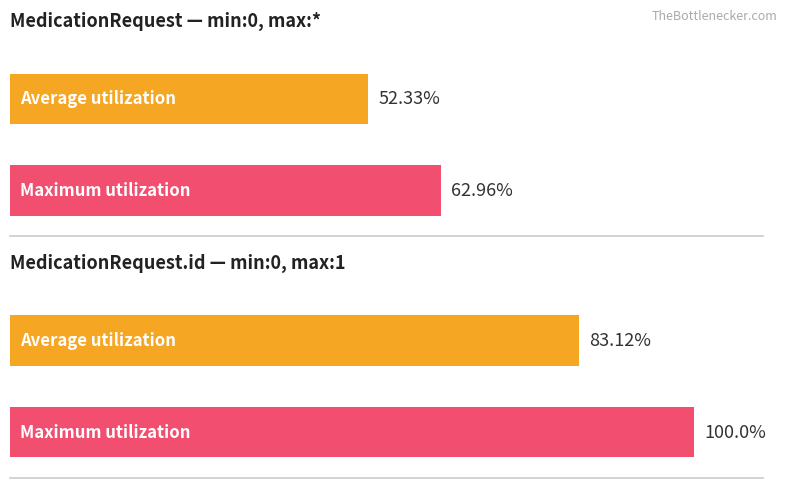

At which category is the sum across all series the highest?

MedicationRequest.id